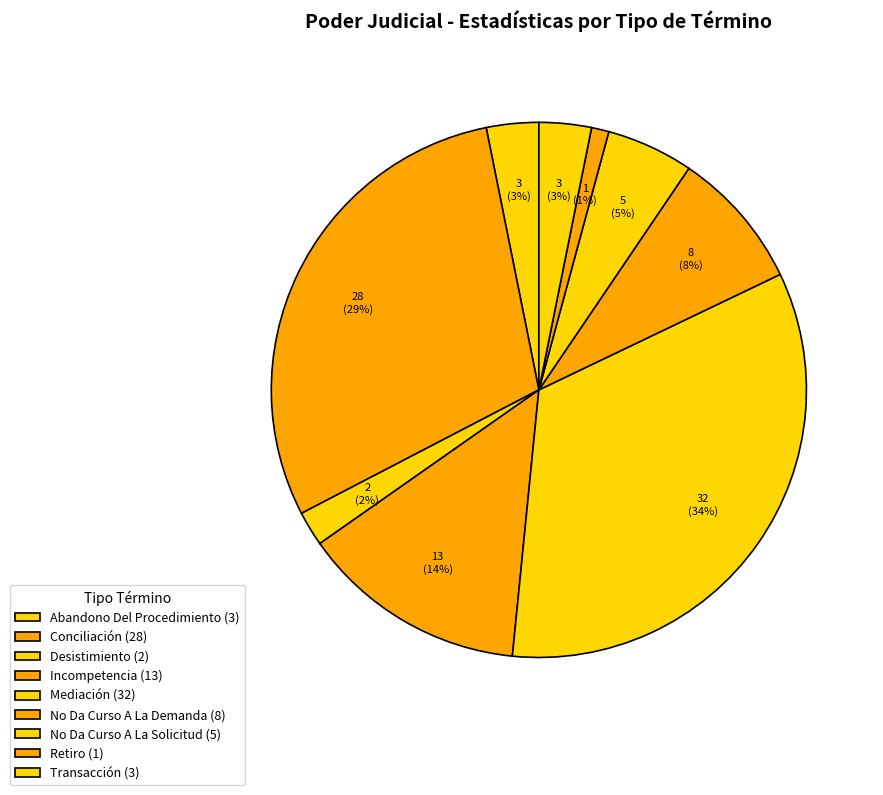

How many segments does this pie chart have?

9